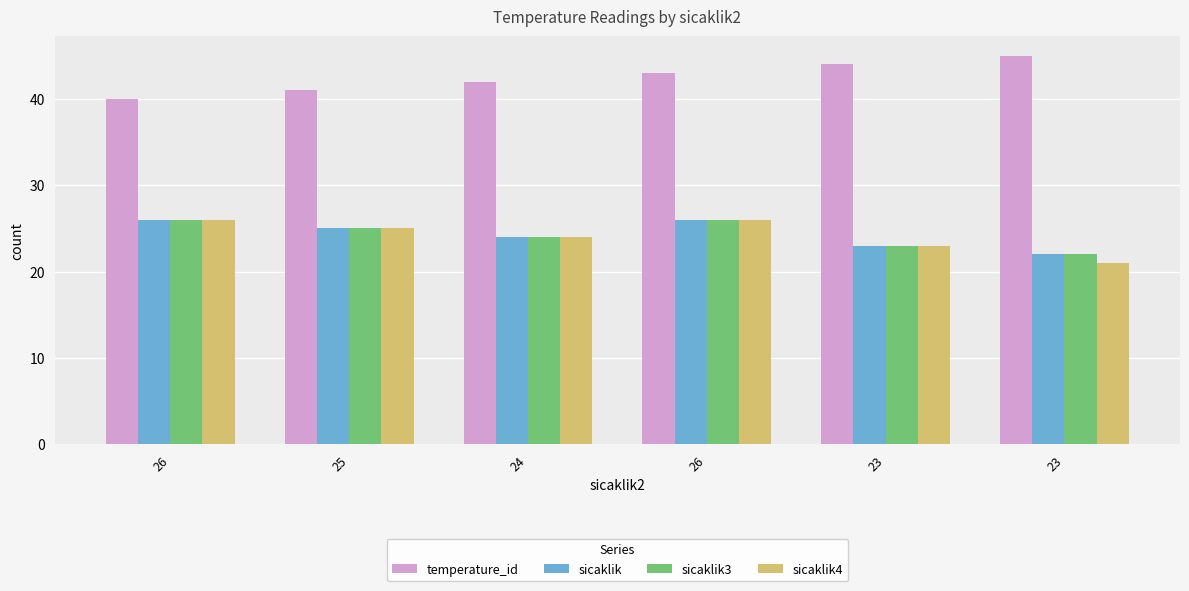

What are all the series names shown in the legend?

temperature_id, sicaklik, sicaklik3, sicaklik4